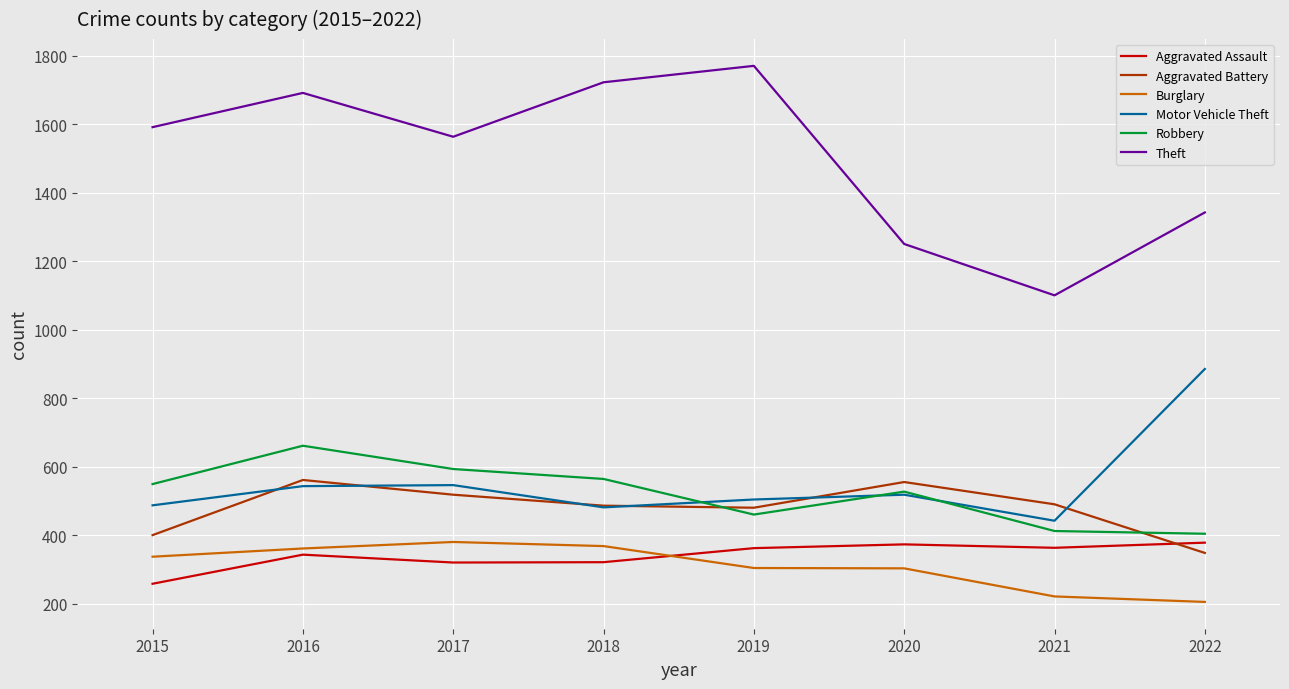

Where is the first local maximum for Aggravated Battery?

2016